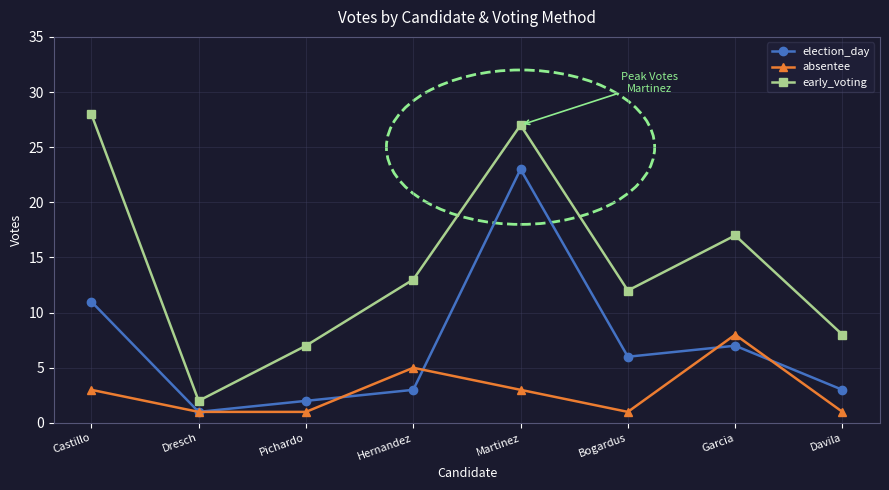

What is the total value across all series at Castillo?

42